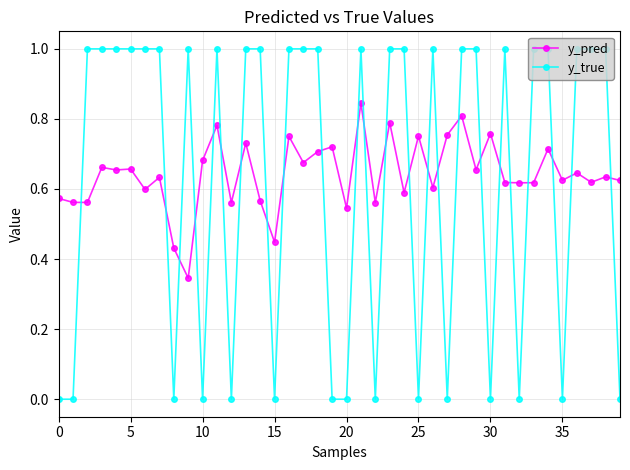

List the series in order of their peak value, highest first.

y_true, y_pred